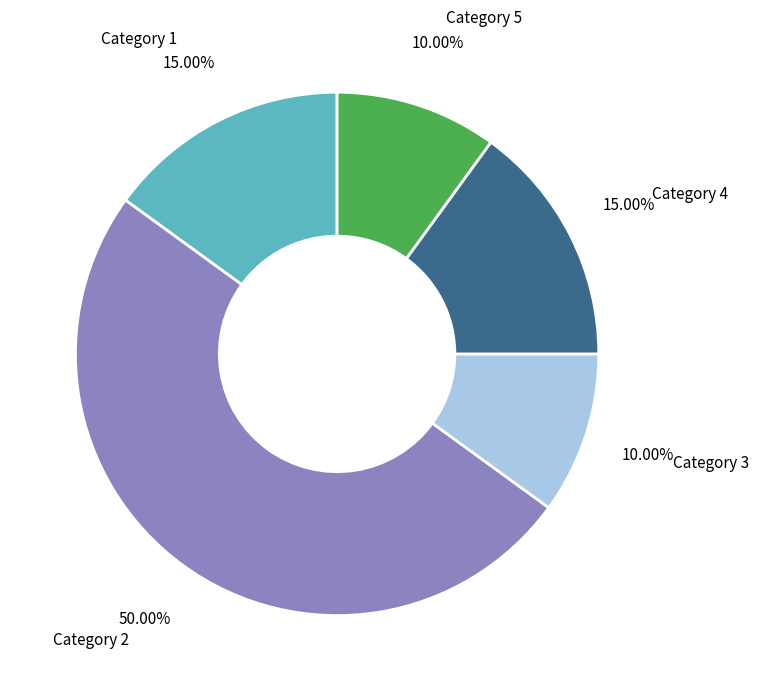

Which category has the biggest portion of the pie?

Category 2